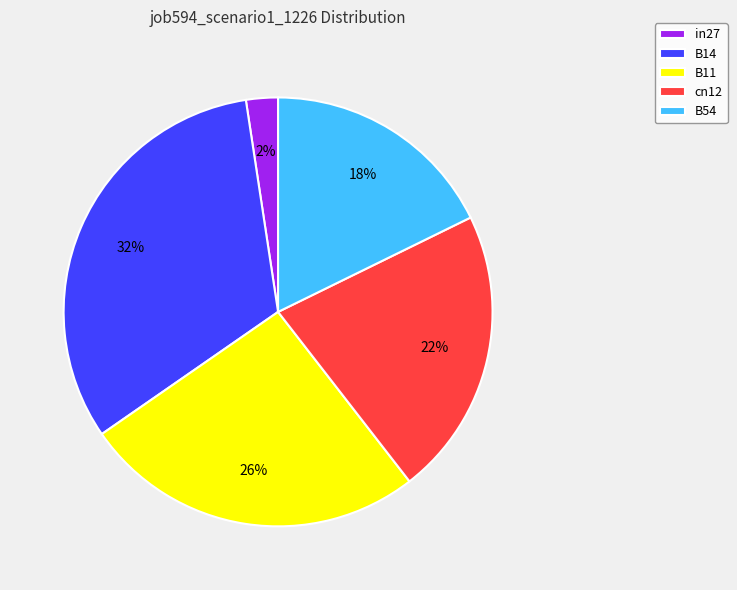

Is there any slice that represents more than half of the pie?

No